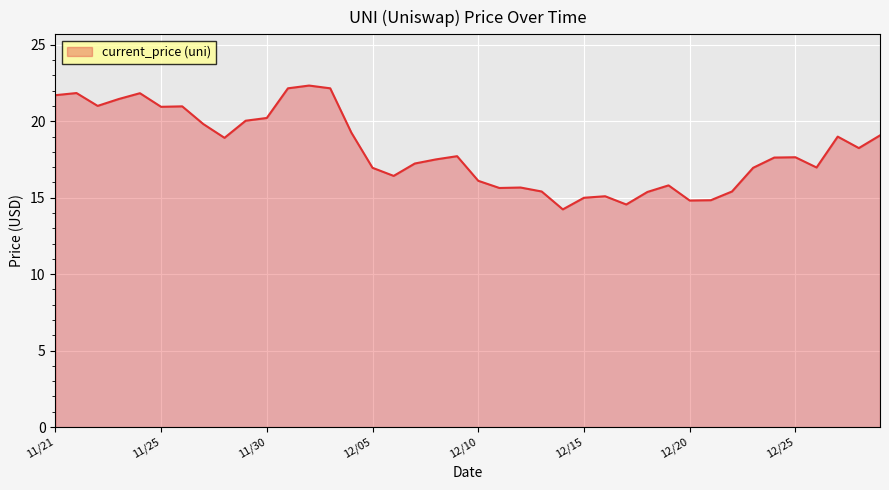

What is the greatest value displayed?

22.3